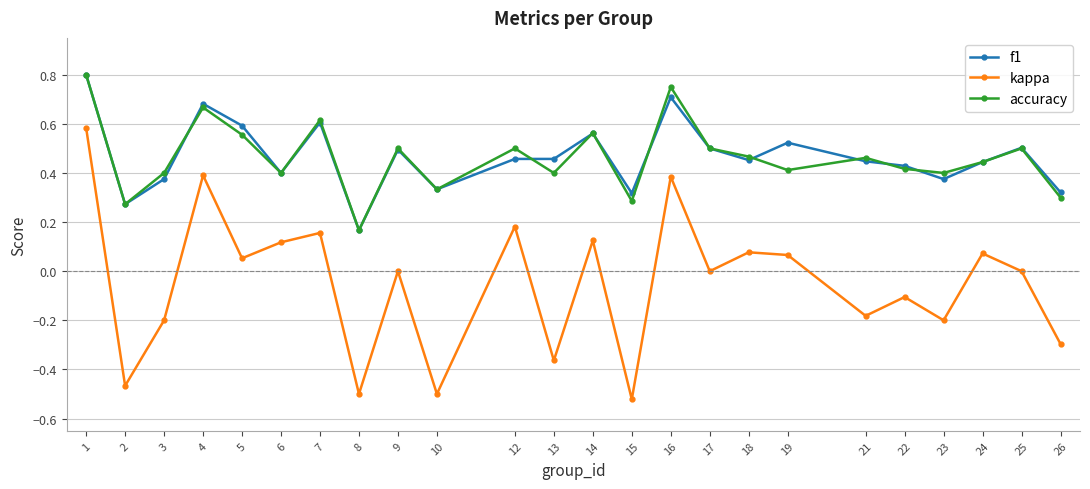

Which series changed the most between 2 and 22?

kappa